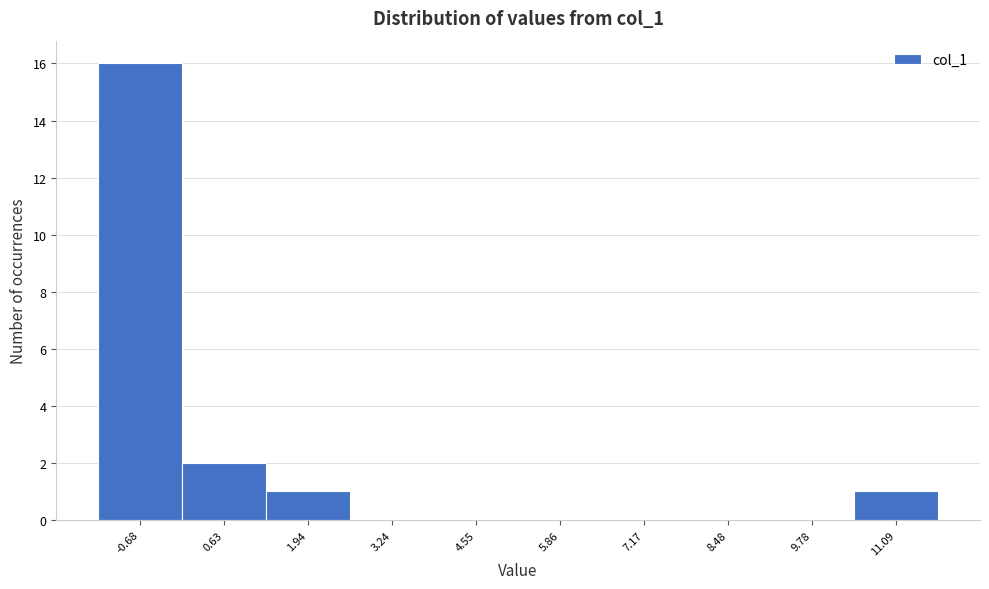

Reading left to right, what are all the values shown in this chart?

-0.68=16	0.63=2	1.94=1	3.24=0	4.55=0	5.86=0	7.17=0	8.48=0	9.78=0	11.09=1